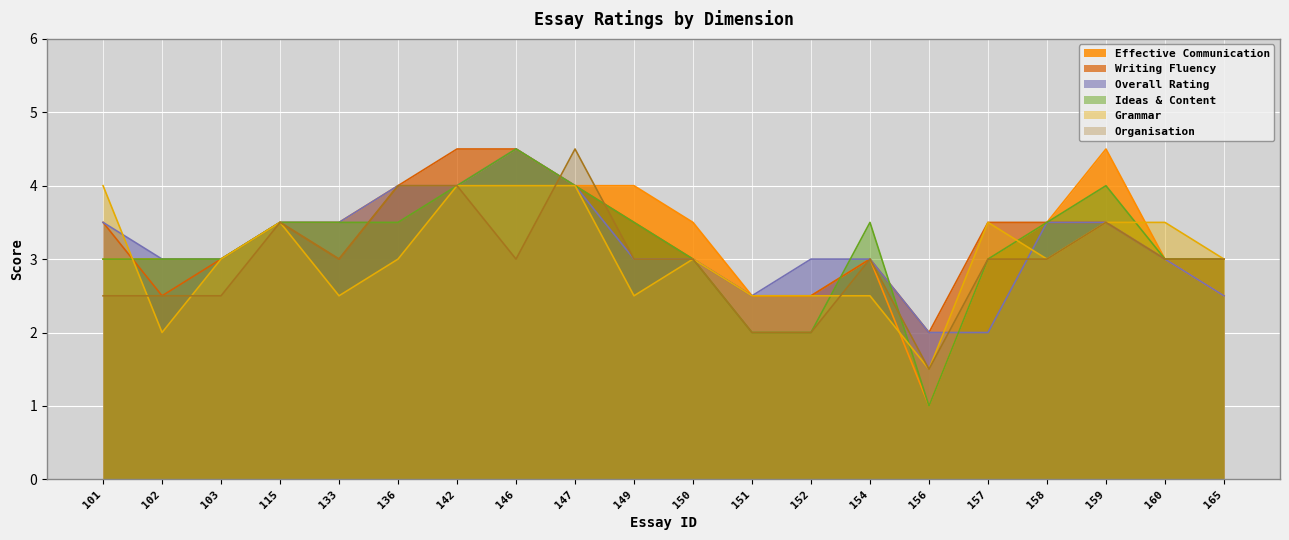

Where is the first local maximum for Grammar?

115